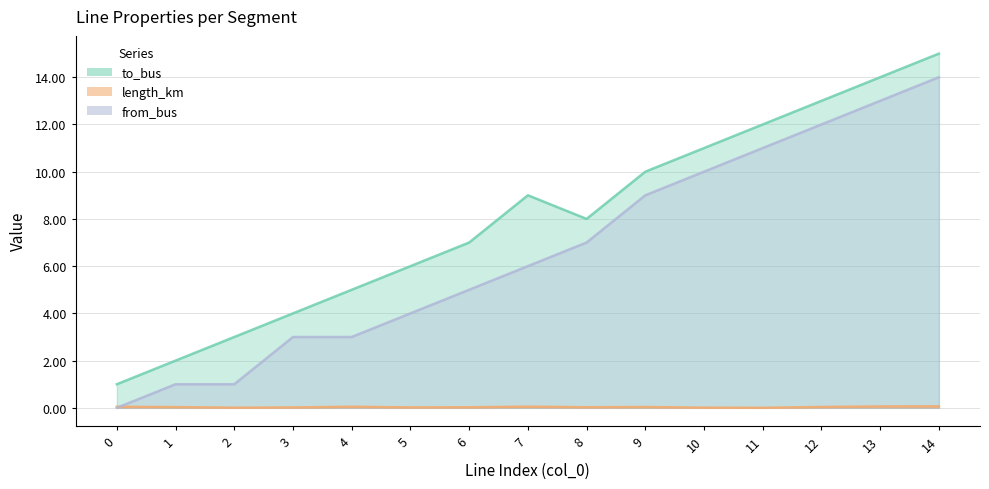

Is the value of to_bus at 9 greater than the value of length_km at 1?

Yes